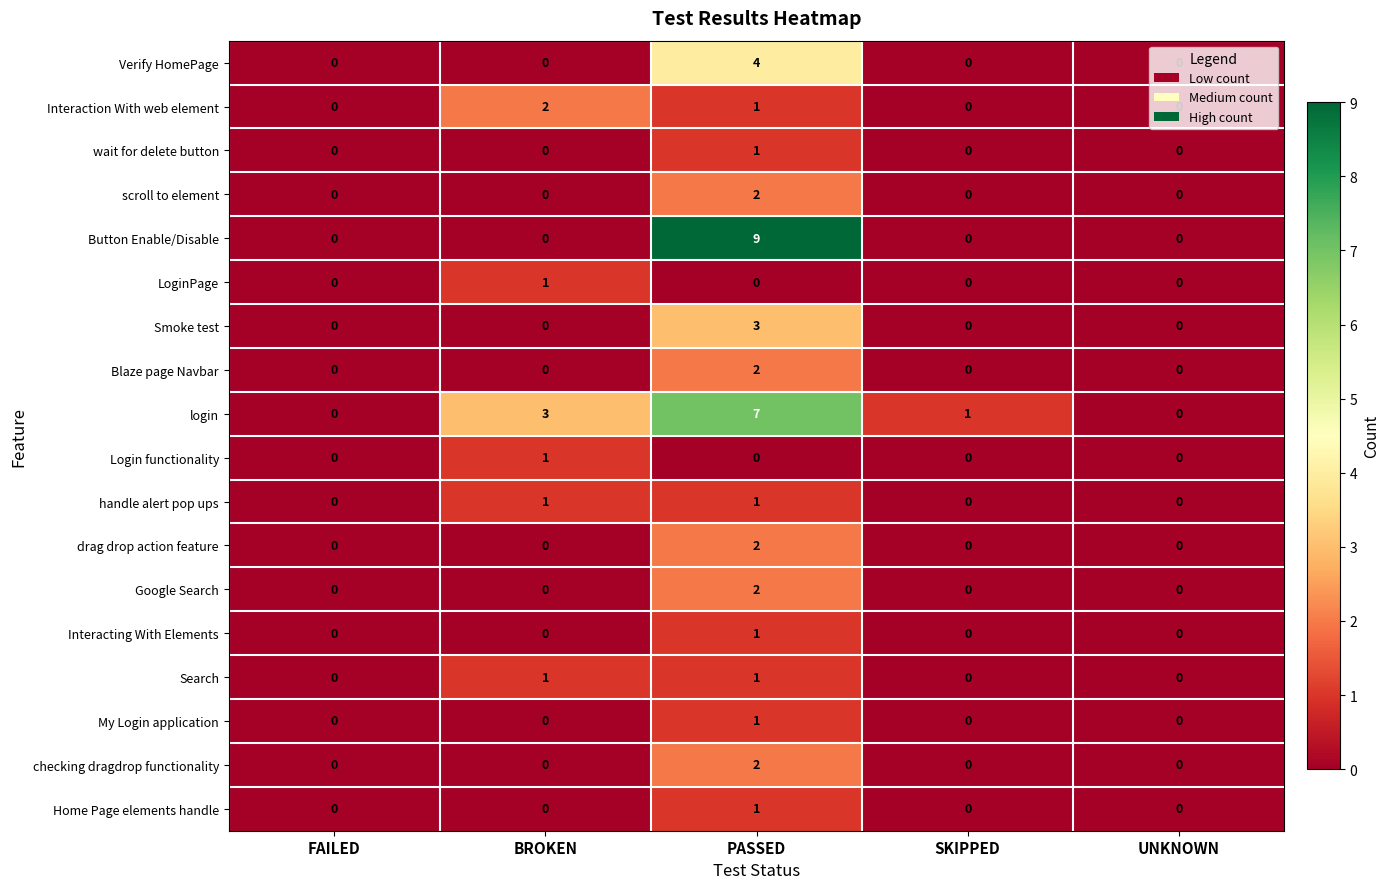

Which series changed the most between BROKEN and UNKNOWN?

login